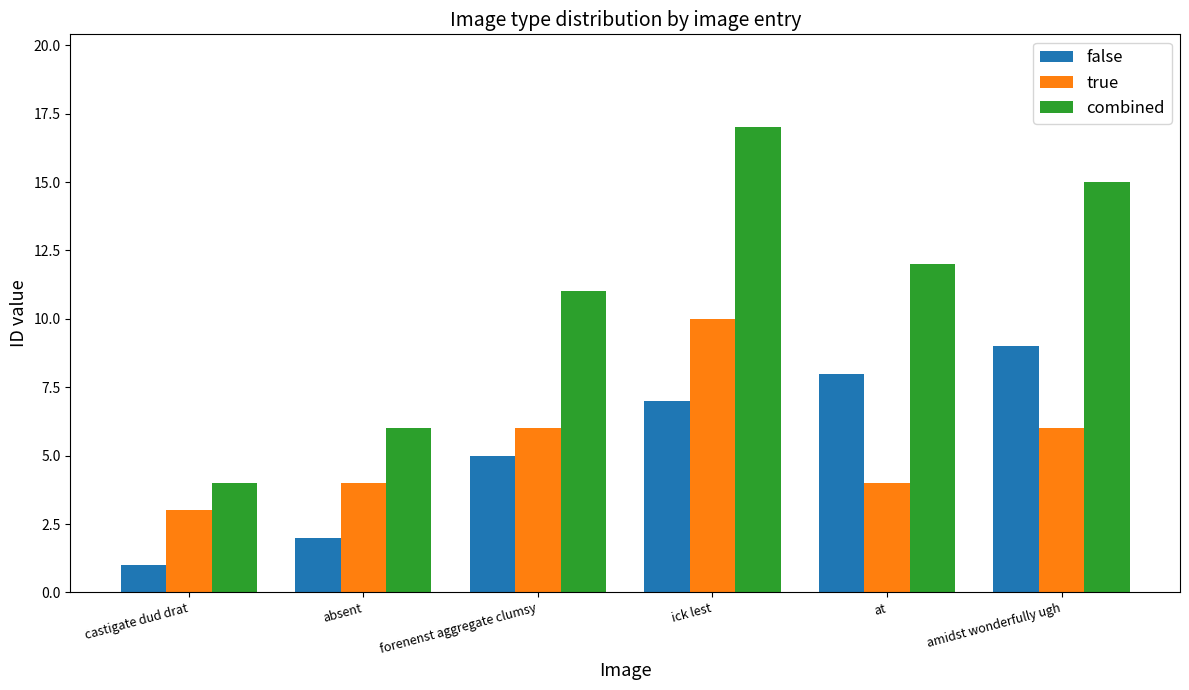

What is the label of the 1st bar from the right?

amidst wonderfully ugh